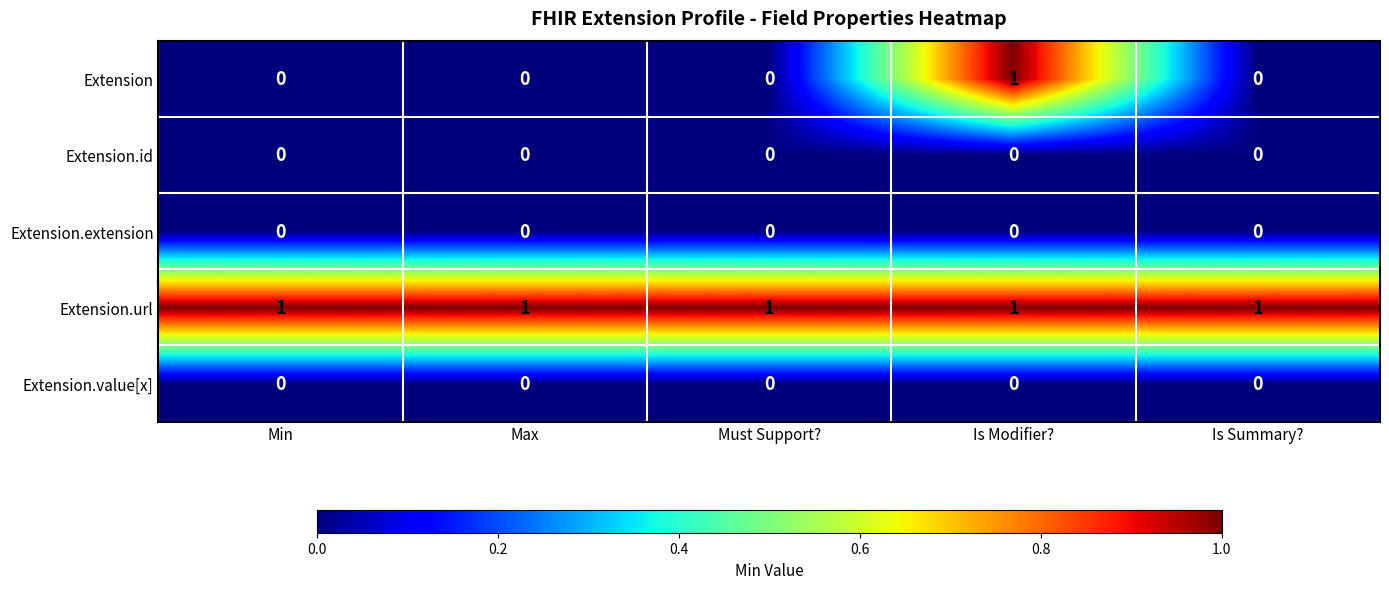

Between Is Modifier? and Is Summary?, which series saw the biggest shift?

Extension